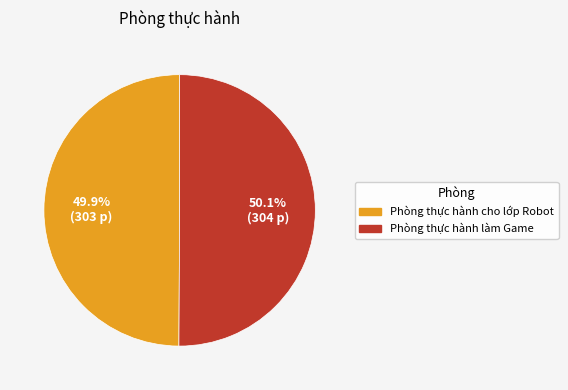

How many slices are in this pie chart?

2